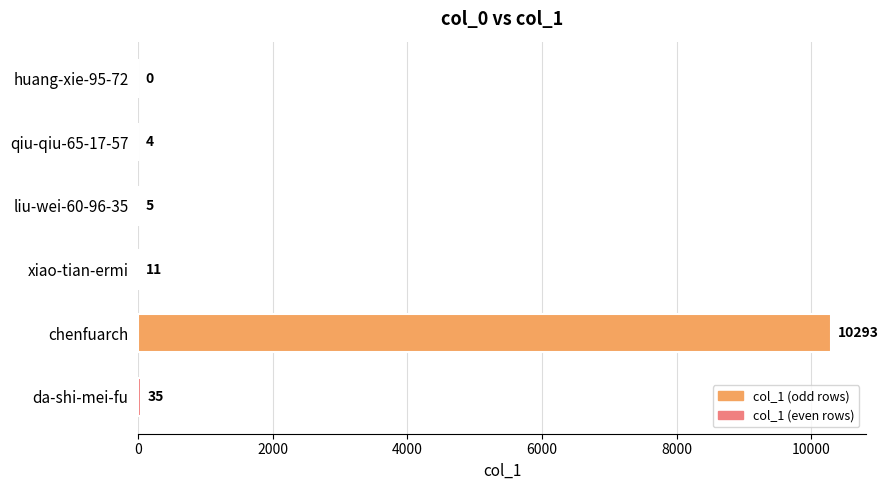

Which has a higher value, xiao-tian-ermi or huang-xie-95-72?

xiao-tian-ermi